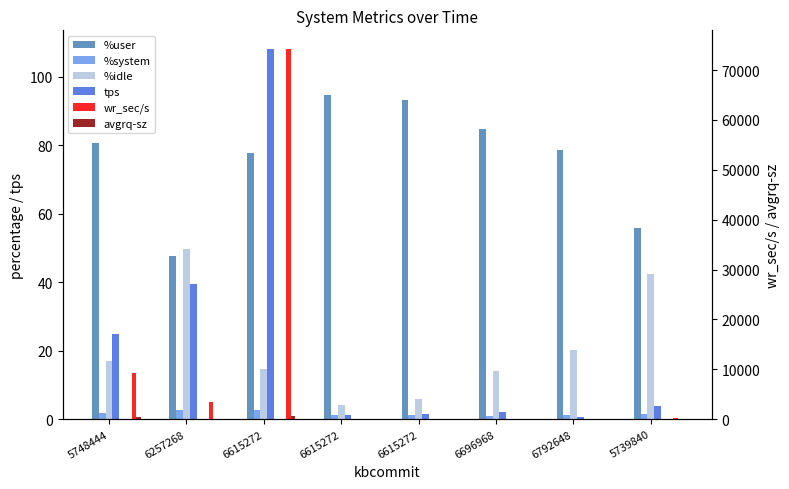

What is the average value of the tps series?

22.8